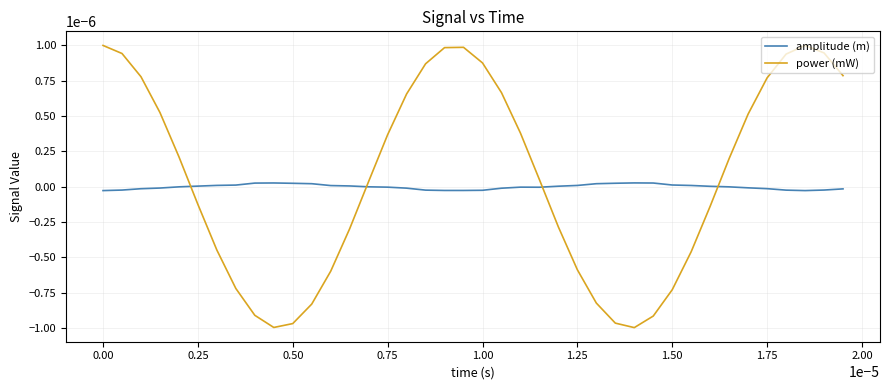

How many times do power (mW) and amplitude (m) cross each other?

4